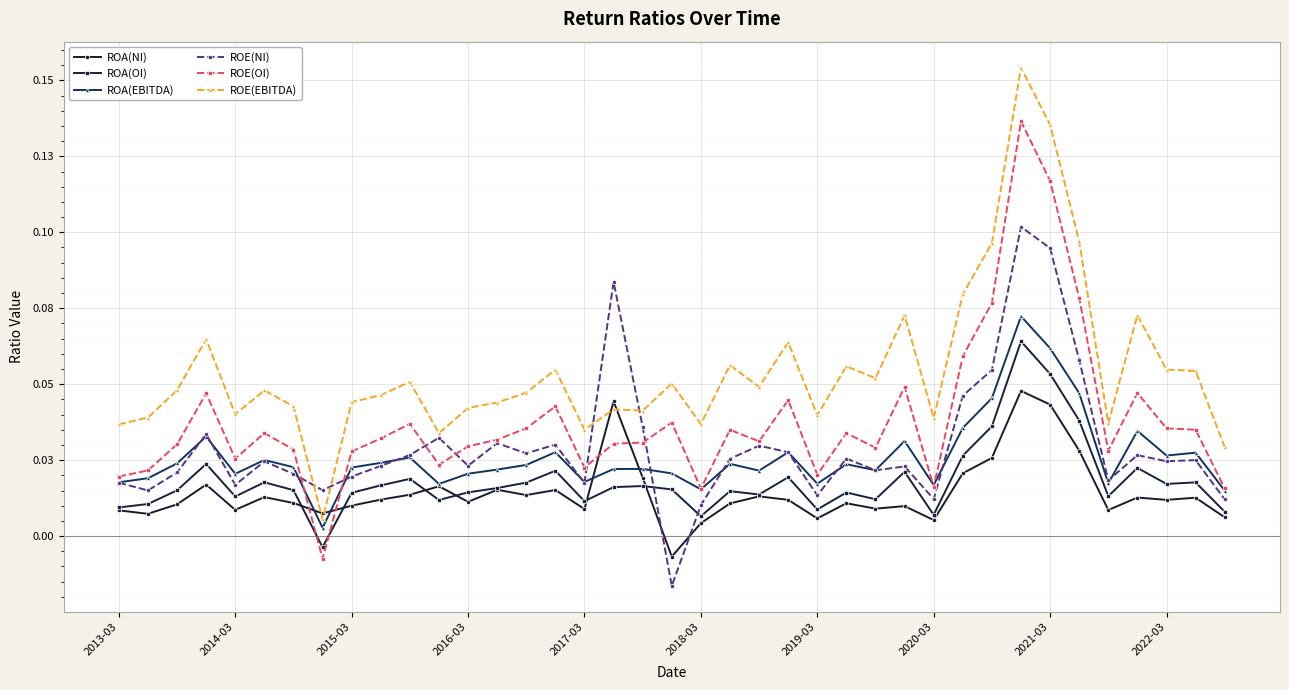

What is the difference between the maximum and second lowest values in the ROE(OI) series?

0.1